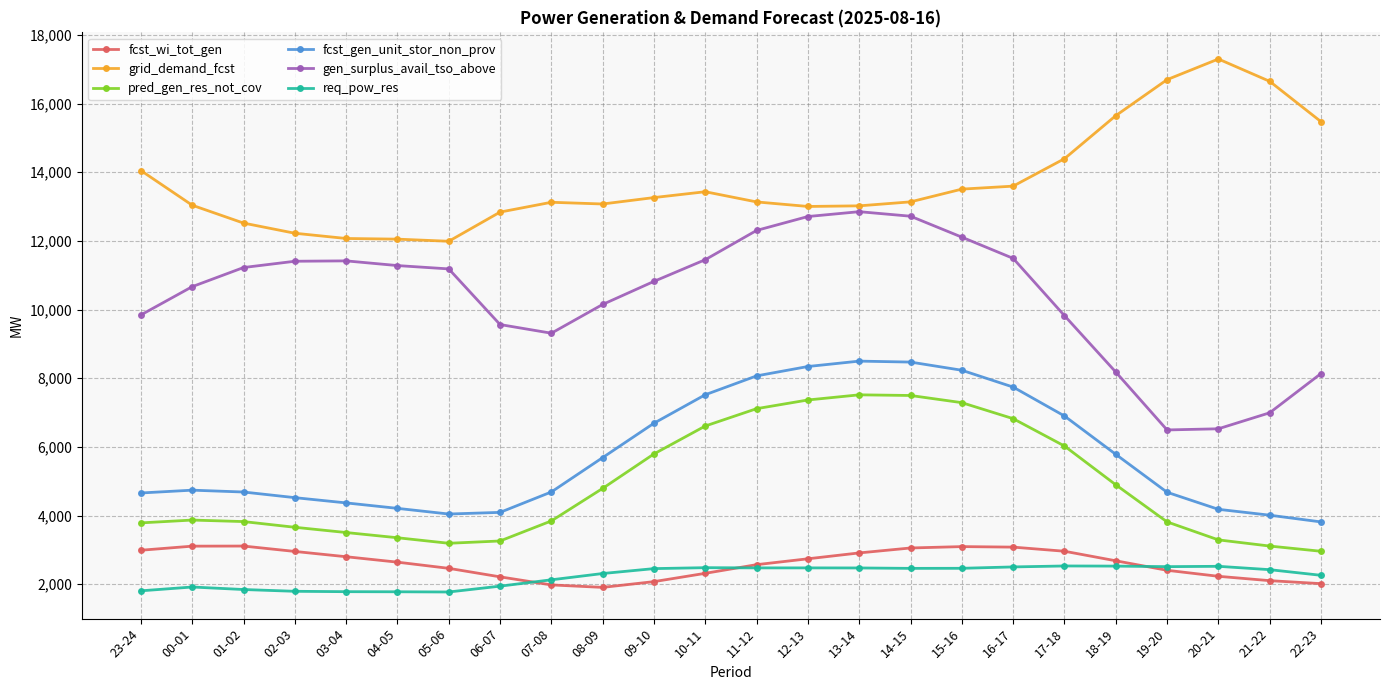

What is the total value across all series at 20-21?

36042